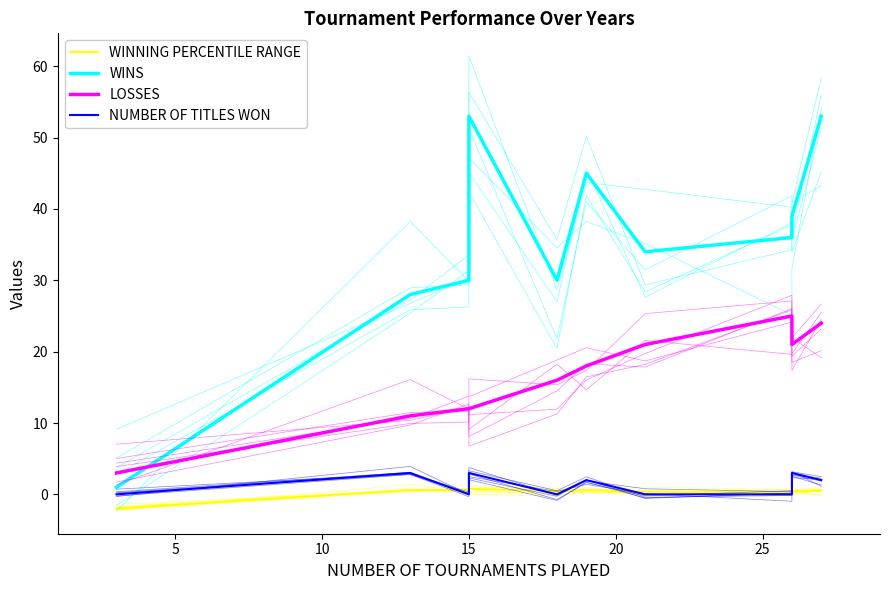

At which category does the chart reach its peak across all series?

15